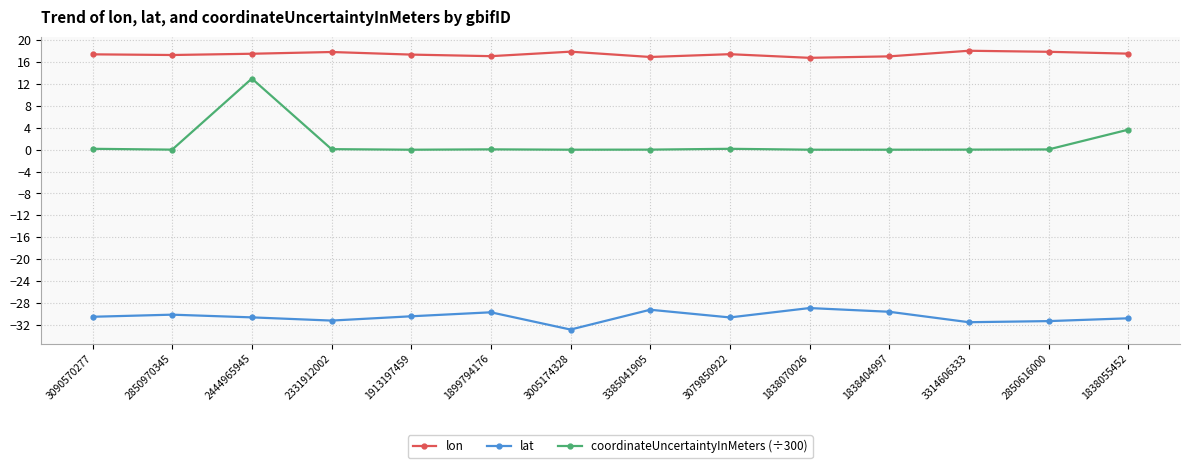

True or false: lat and coordinateUncertaintyInMeters (÷300) intersect in this chart.

False